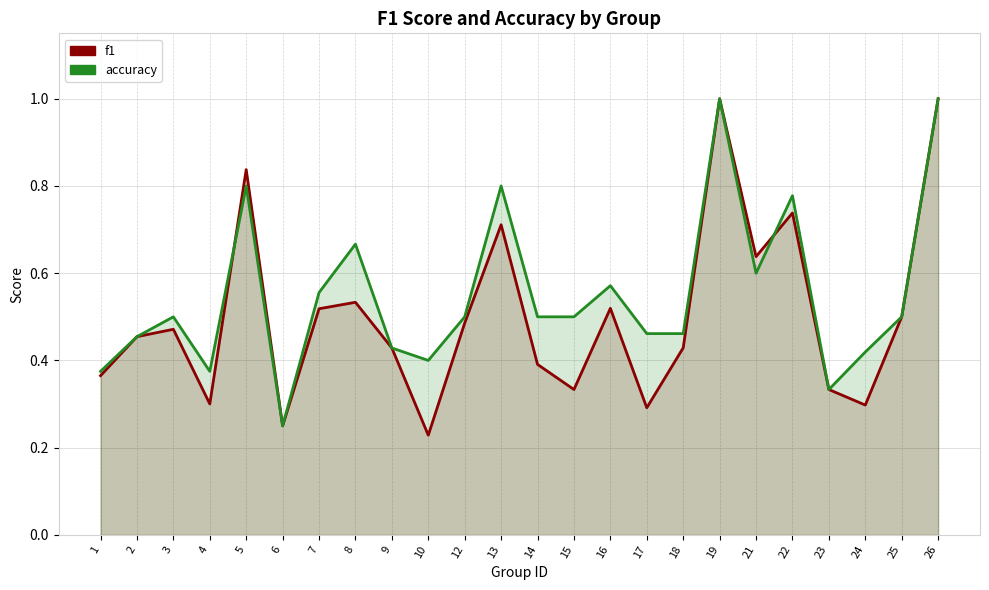

What is the sum of the f1 values at 12 and 8?

1.0